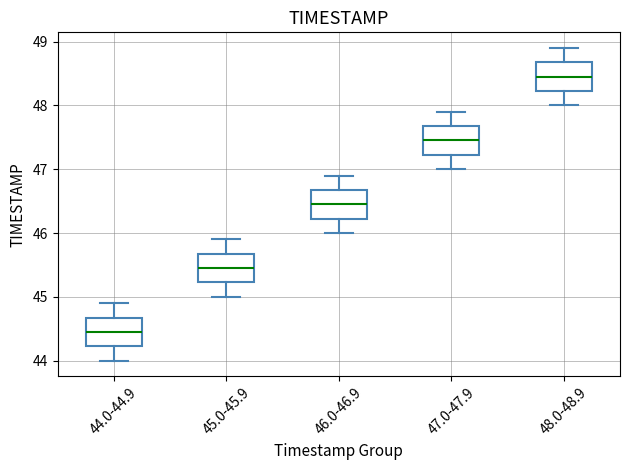

Reading left to right, read every box against the y-axis: the position of its median line, the range the box covers, and the ends of its whiskers. The values are not printed on the chart, so give them approximately, as read against the axis.

44.0-44.9: median 44.5, box 44.2 to 44.7, whiskers 44.0 to 44.9
45.0-45.9: median 45.5, box 45.2 to 45.7, whiskers 45.0 to 45.9
46.0-46.9: median 46.5, box 46.2 to 46.7, whiskers 46.0 to 46.9
47.0-47.9: median 47.5, box 47.2 to 47.7, whiskers 47.0 to 47.9
48.0-48.9: median 48.5, box 48.2 to 48.7, whiskers 48.0 to 48.9